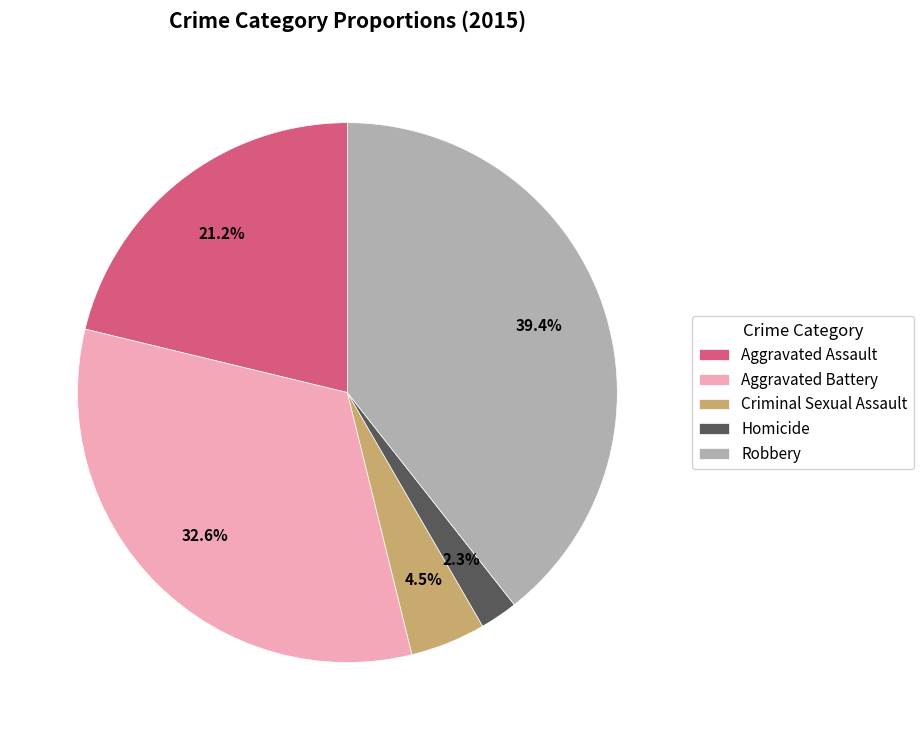

How many segments does this pie chart have?

5